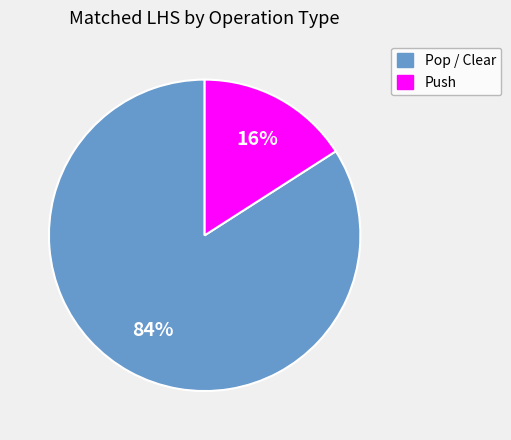

Which has a higher value, Push or Pop / Clear?

Pop / Clear